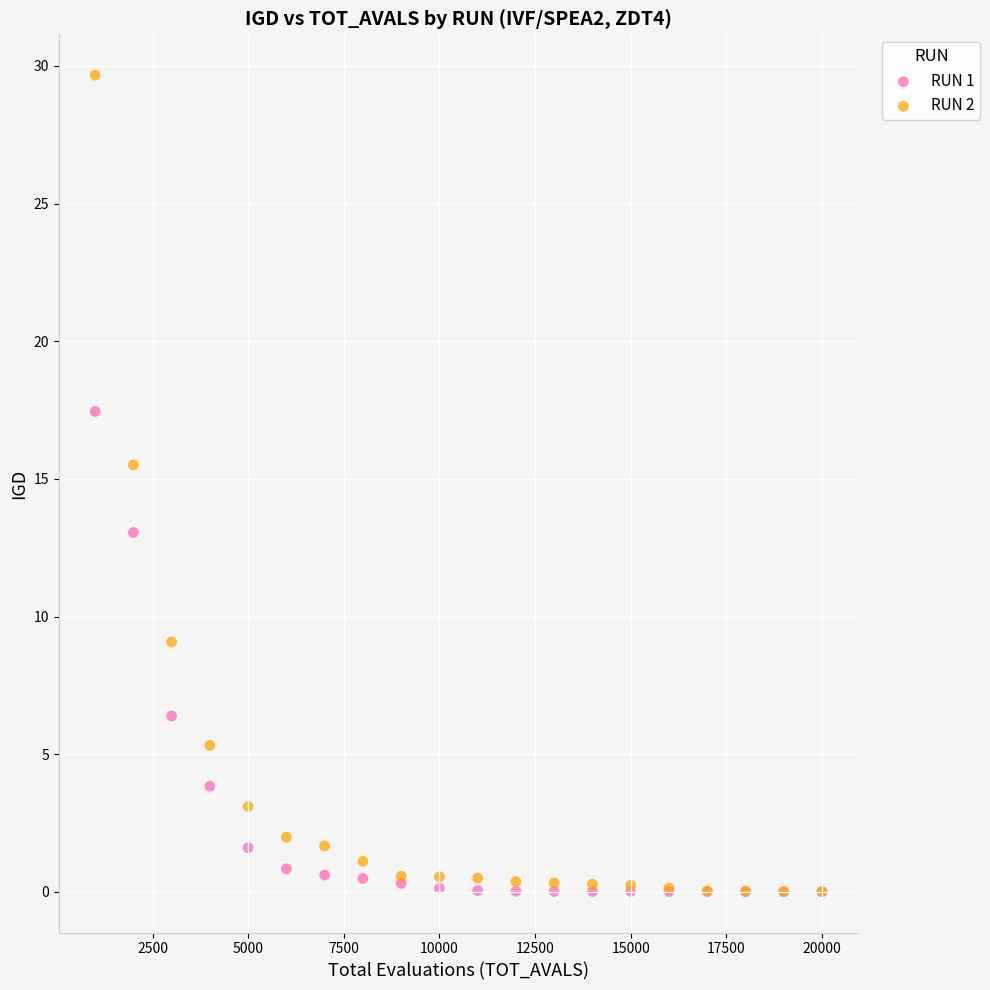

Across all series, what Y value is closest to 14?

13.1